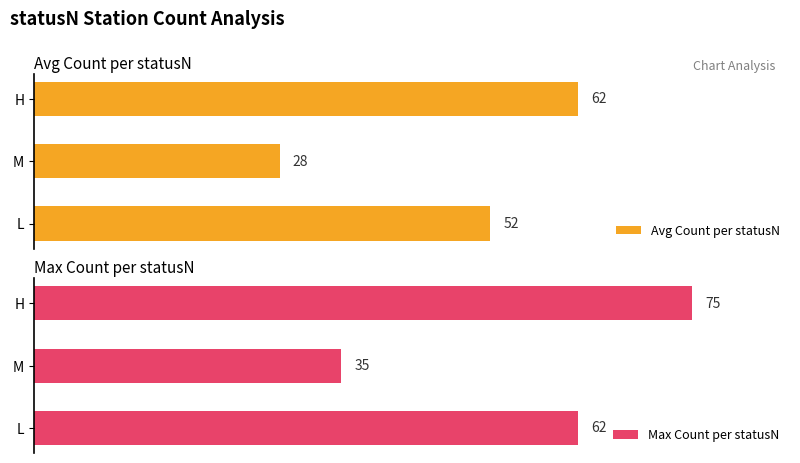

At which label does Avg Count per statusN reach its minimum?

M